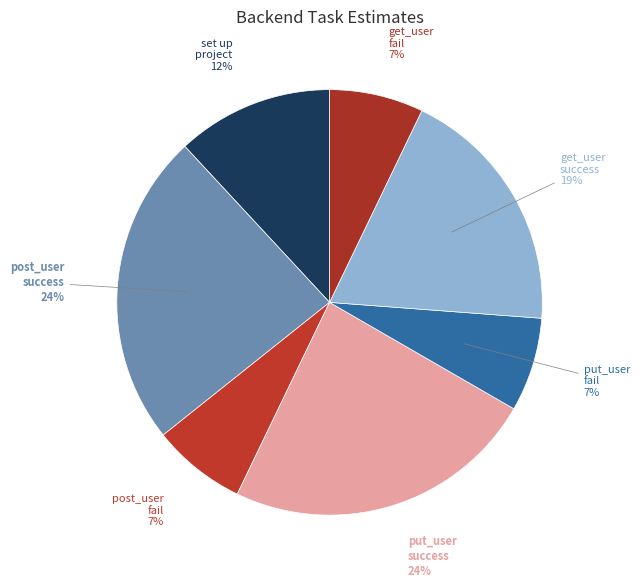

Count the number of slices in the pie.

7